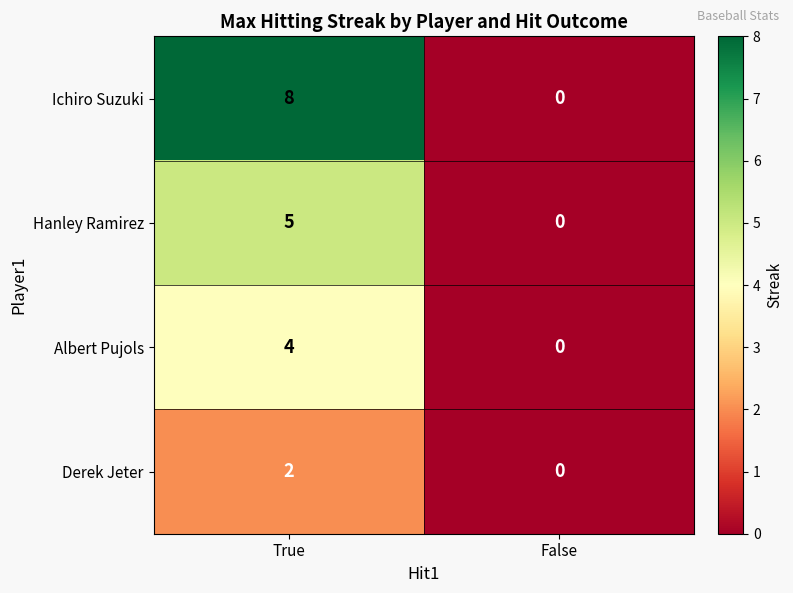

How many categories are shown in the chart?

2